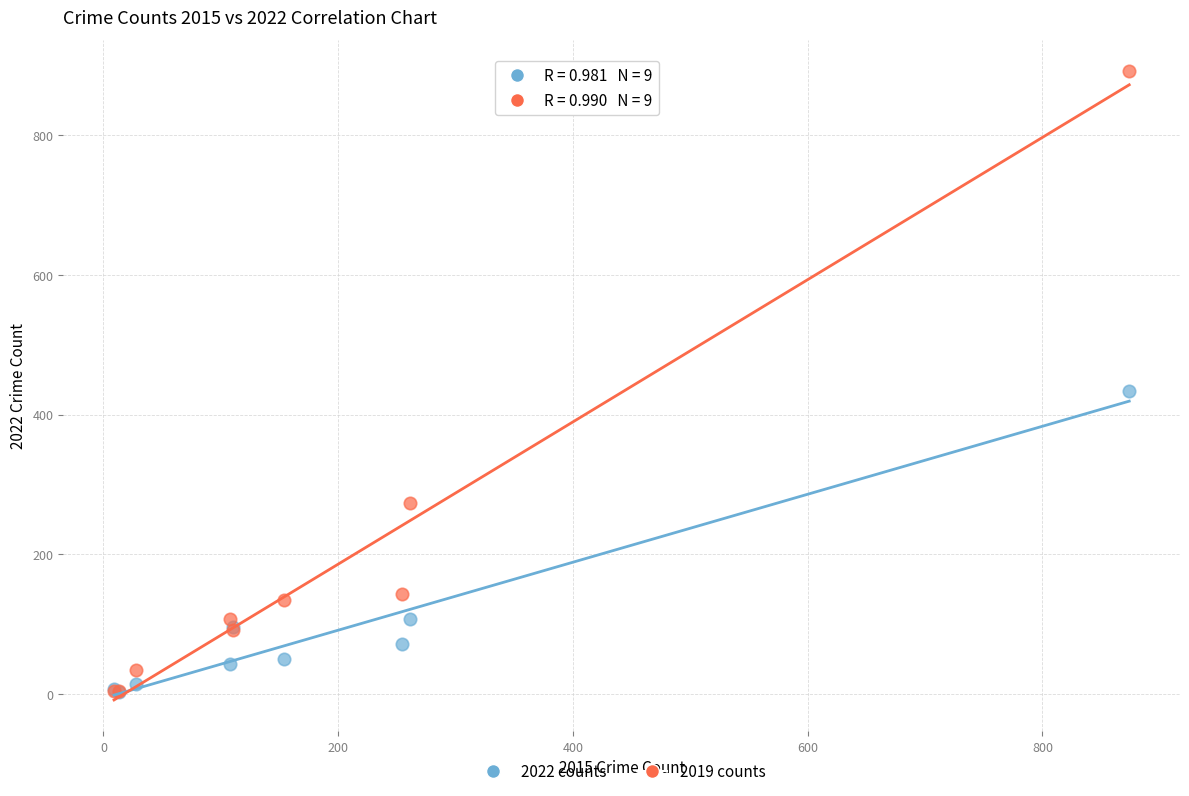

Across all series, what Y value is closest to 447?

434